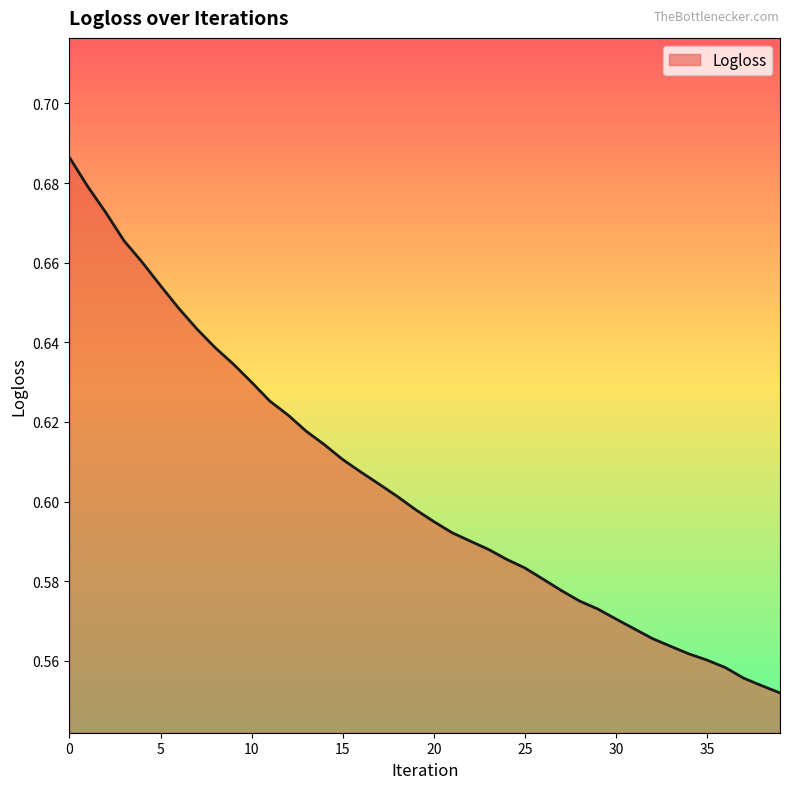

Does the chart display data point markers on the line(s)?

No